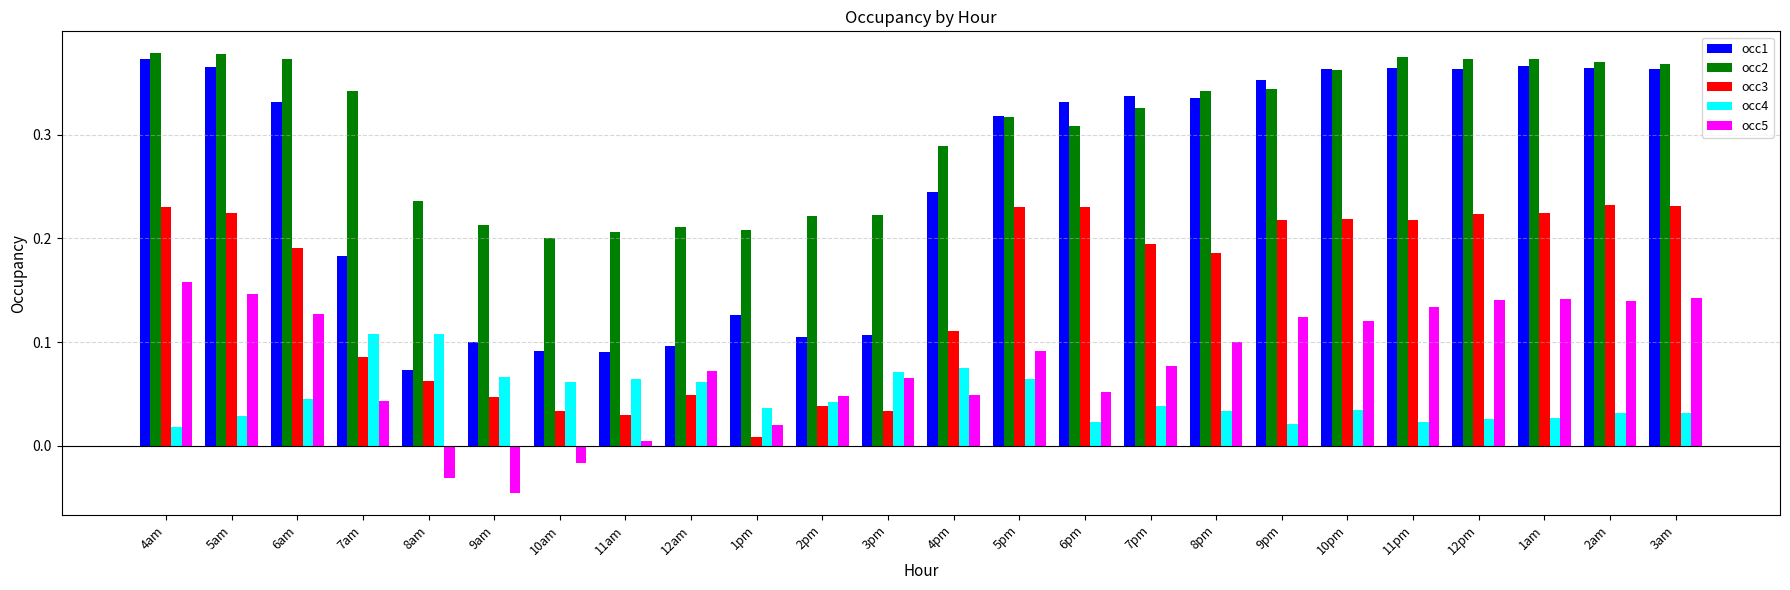

Which series has the widest spread of values?

occ1